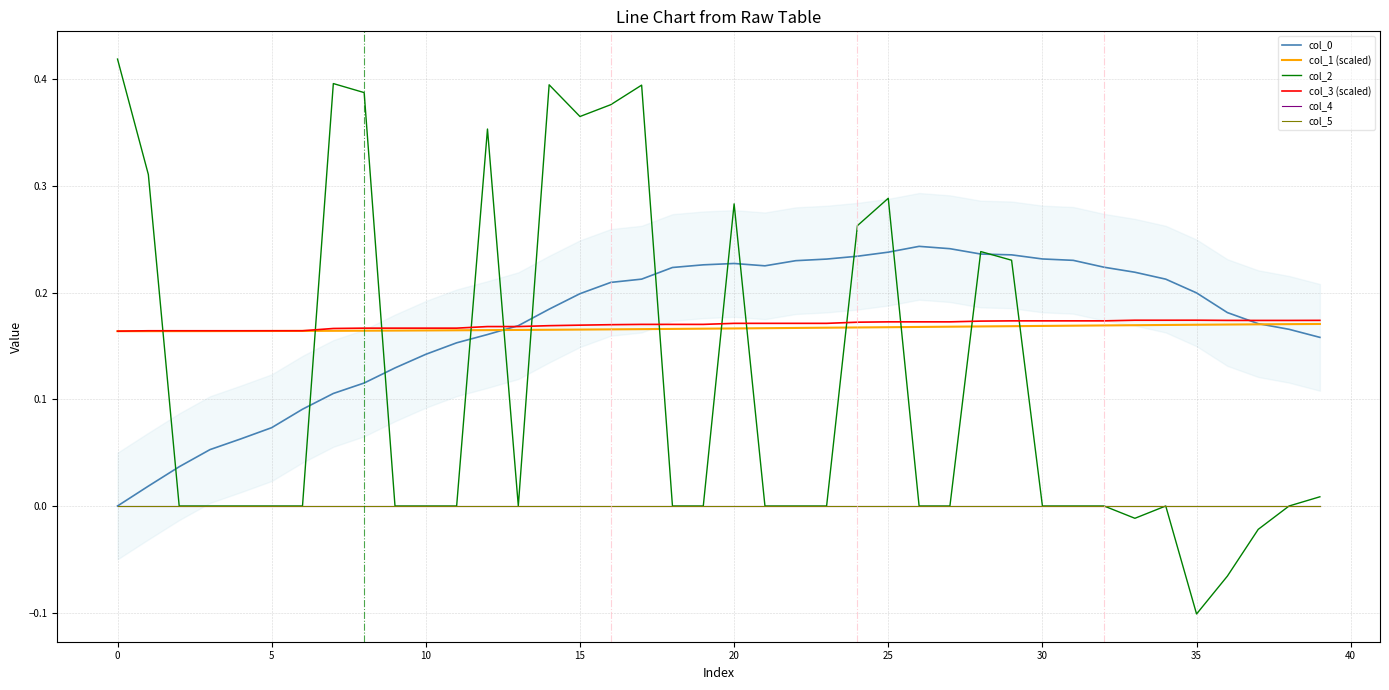

True or false: col_1 (scaled) and col_4 cross at least once.

False